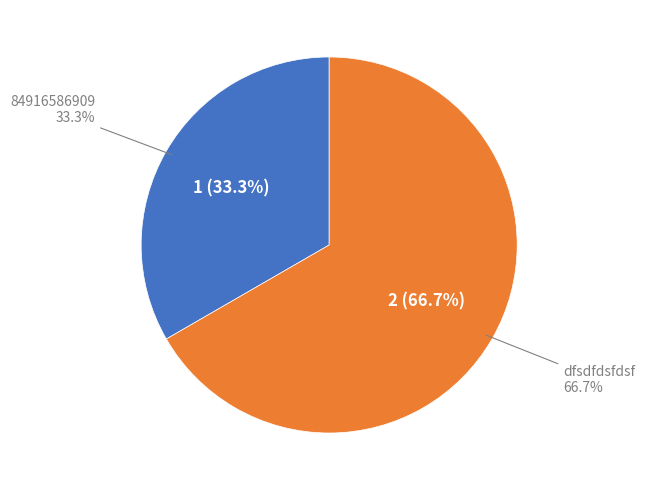

How much of the chart is everything except 84916586909?

66.7%